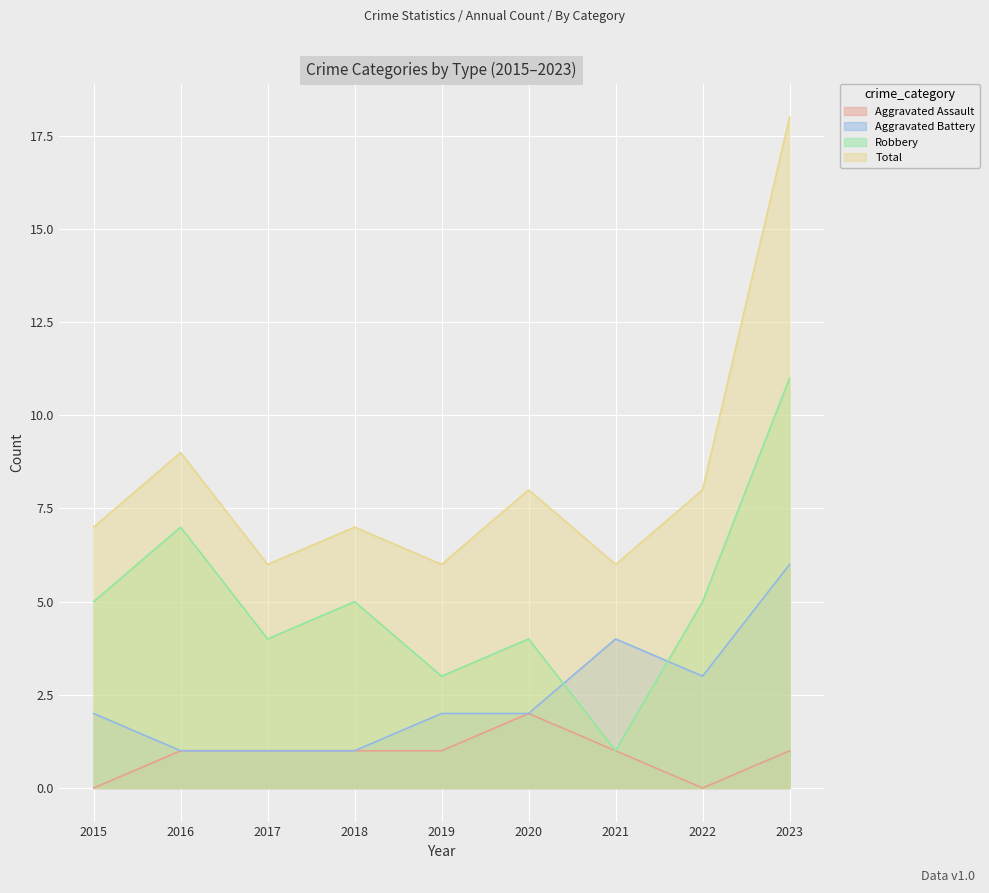

At which category is the sum across all series the highest?

2023